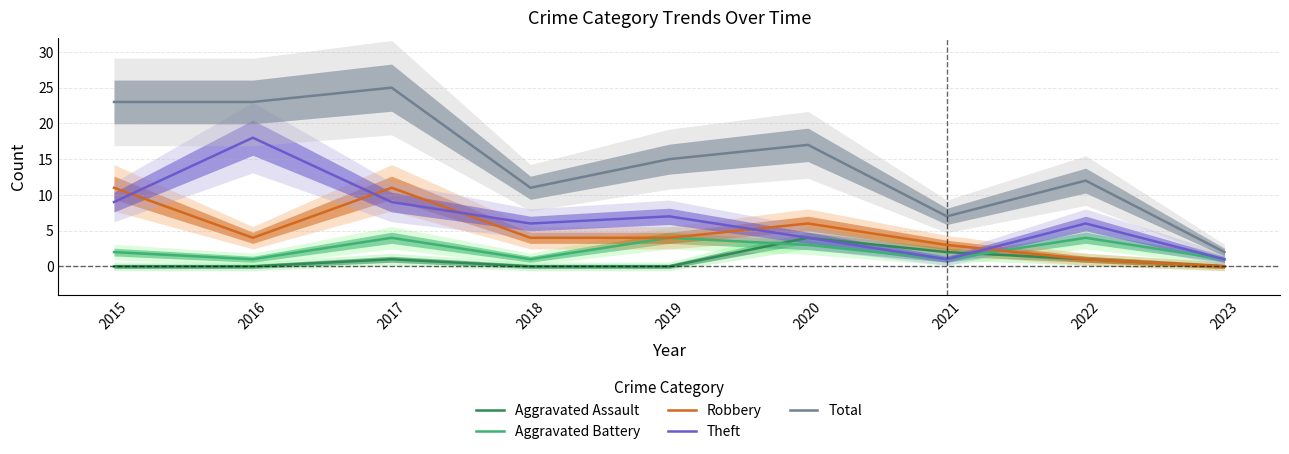

How many series are shown in this chart?

5